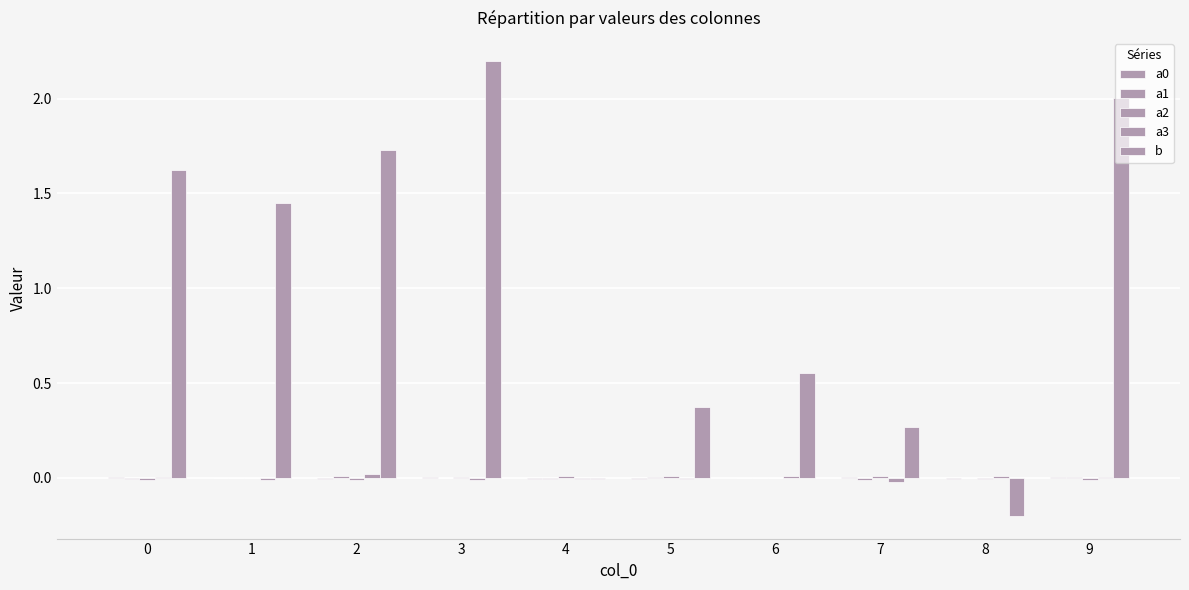

List the labels in order of a2 value, smallest first.

9, 0, 2, 8, 1, 6, 3, 7, 5, 4